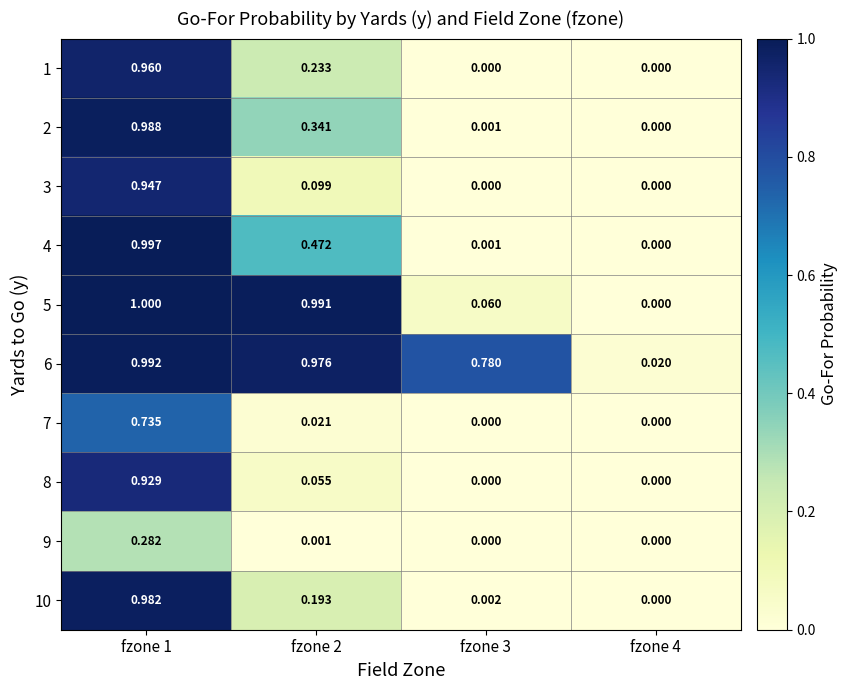

How many values in 7 are above zero?

2